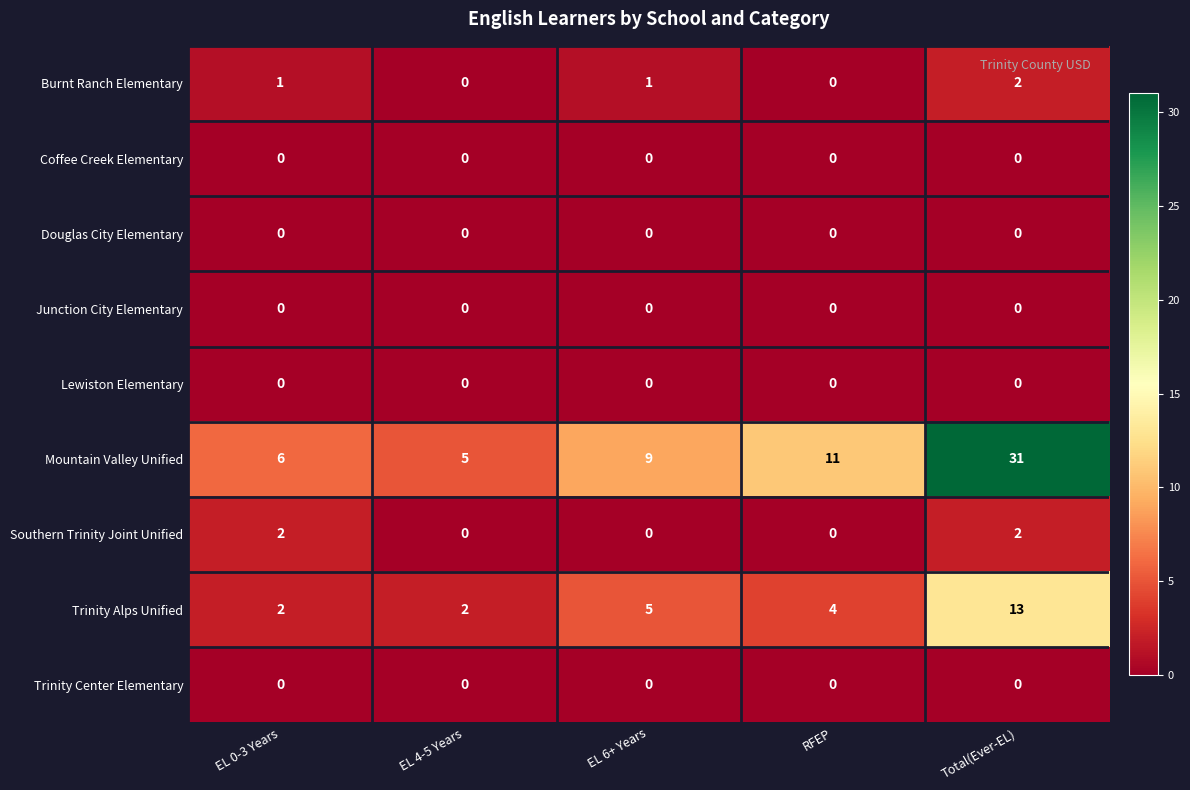

What is the maximum value shown in the chart?

31